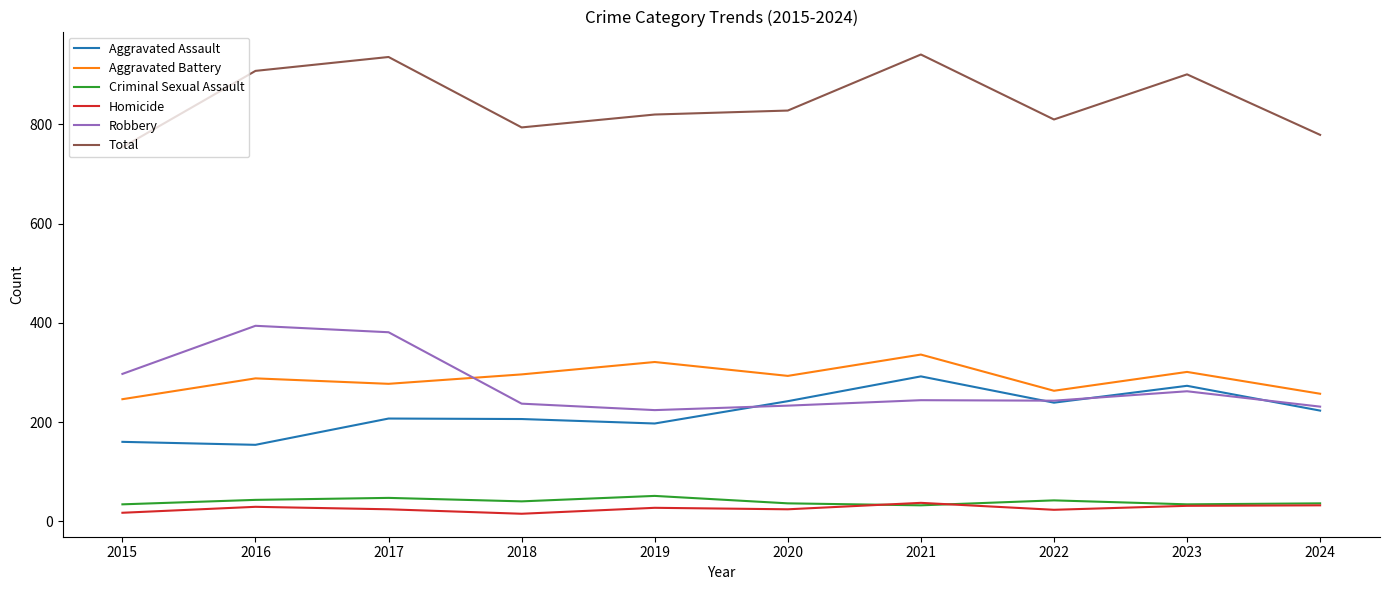

What are all the series names shown in the legend?

Aggravated Assault, Aggravated Battery, Criminal Sexual Assault, Homicide, Robbery, Total